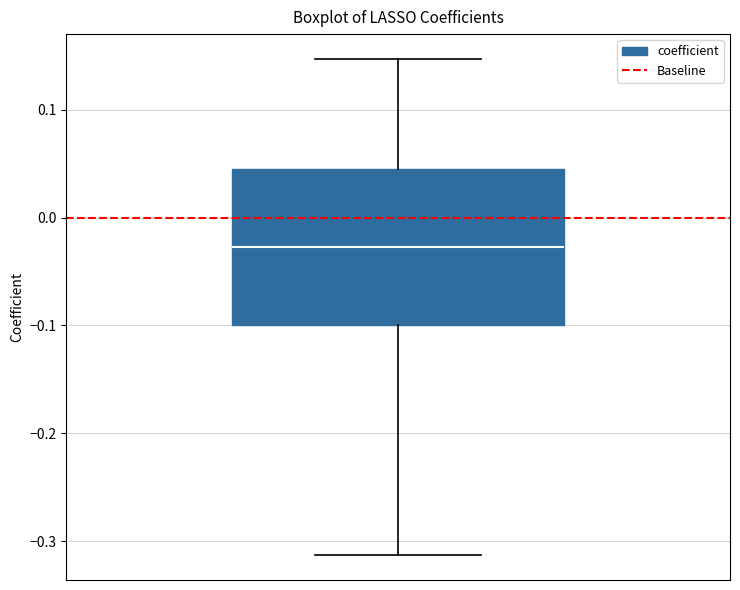

Read this box plot against the y-axis: the position of the median line, the range covered by the box, and the ends of both whiskers. The values are not printed on the chart, so give them approximately, as read against the axis.

median -0.03, box -0.10 to 0.05, whiskers -0.31 to 0.15